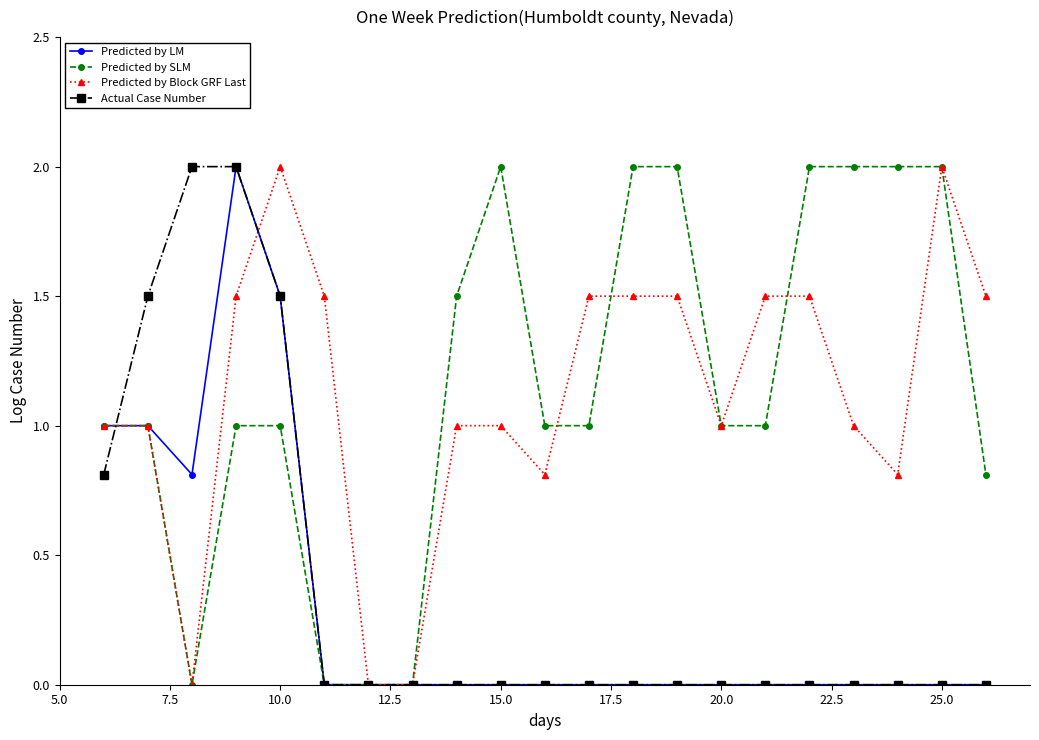

True or false: Predicted by Block GRF Last has more than 1 points higher than both neighbors.

True